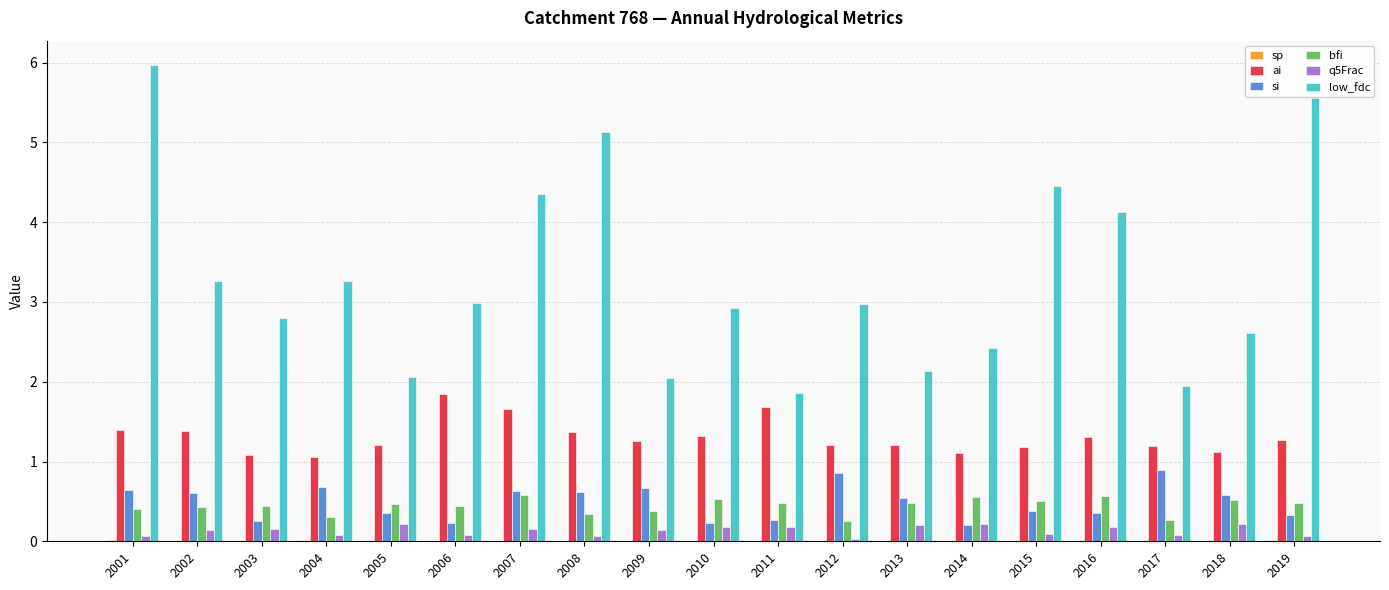

The value of low_fdc at 2006 is 4.0. True or false?

False